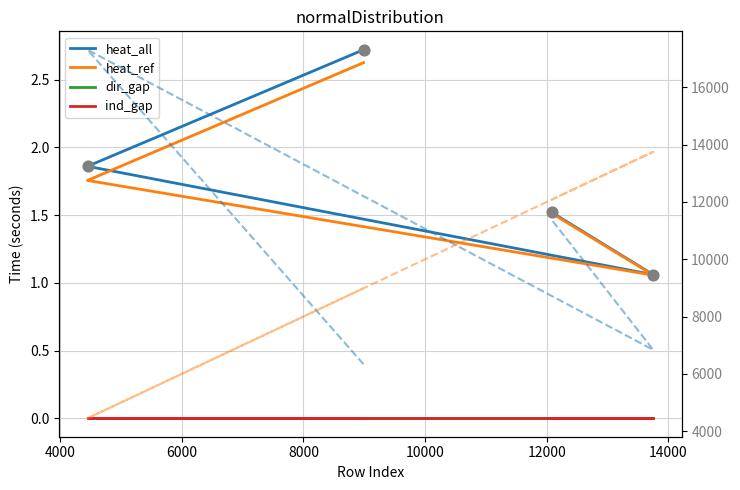

Which series reaches the minimum Y coordinate?

dir_gap